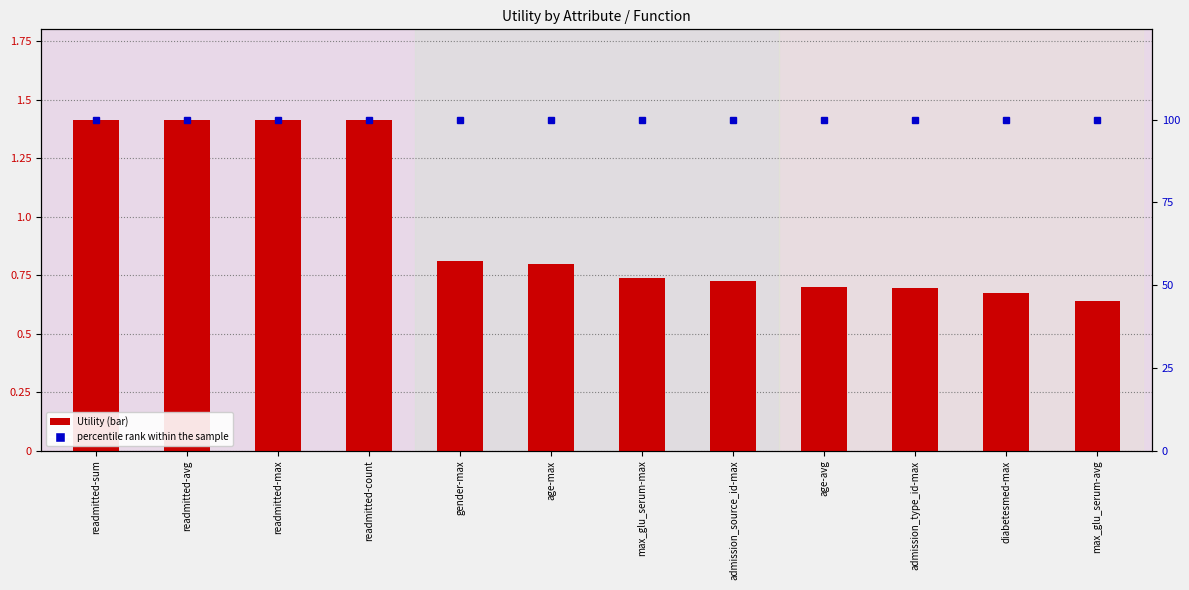

Reading left to right, transcribe all the data shown in this chart.

Utility: 1.4	1.4	1.4	1.4	0.8	0.8	0.7	0.7	0.7	0.7	0.7	0.6
percentile rank within the sample: 100.0	100.0	100.0	100.0	100.0	100.0	100.0	100.0	100.0	100.0	100.0	100.0